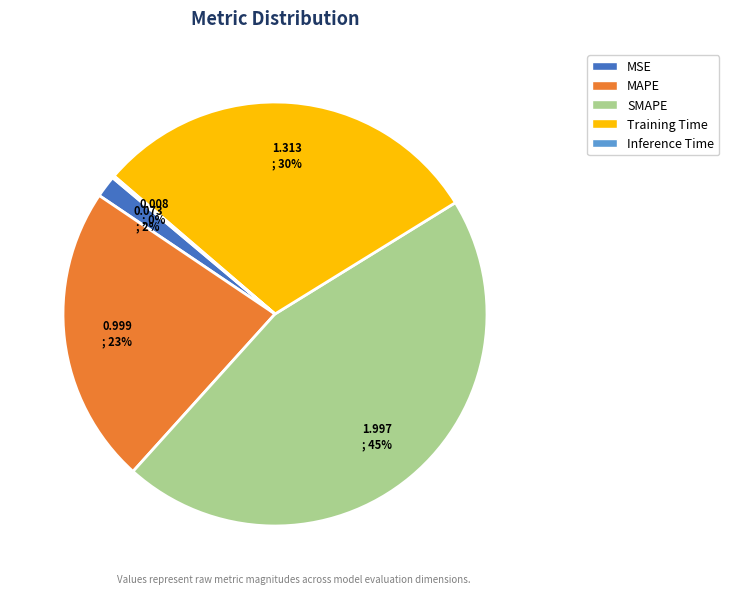

The SMAPE slice represents 39% of the pie. True or false?

False